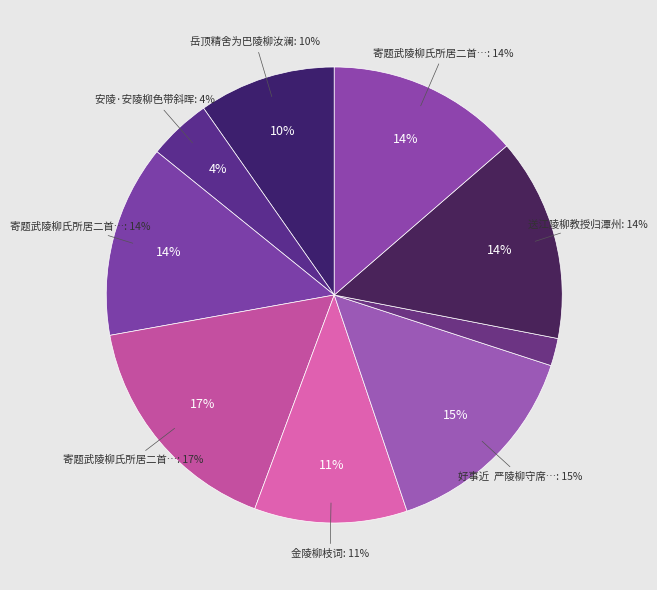

Is it true that 寄题武陵柳氏所居二首 其二 康乐楼 is 14% of the pie?

True